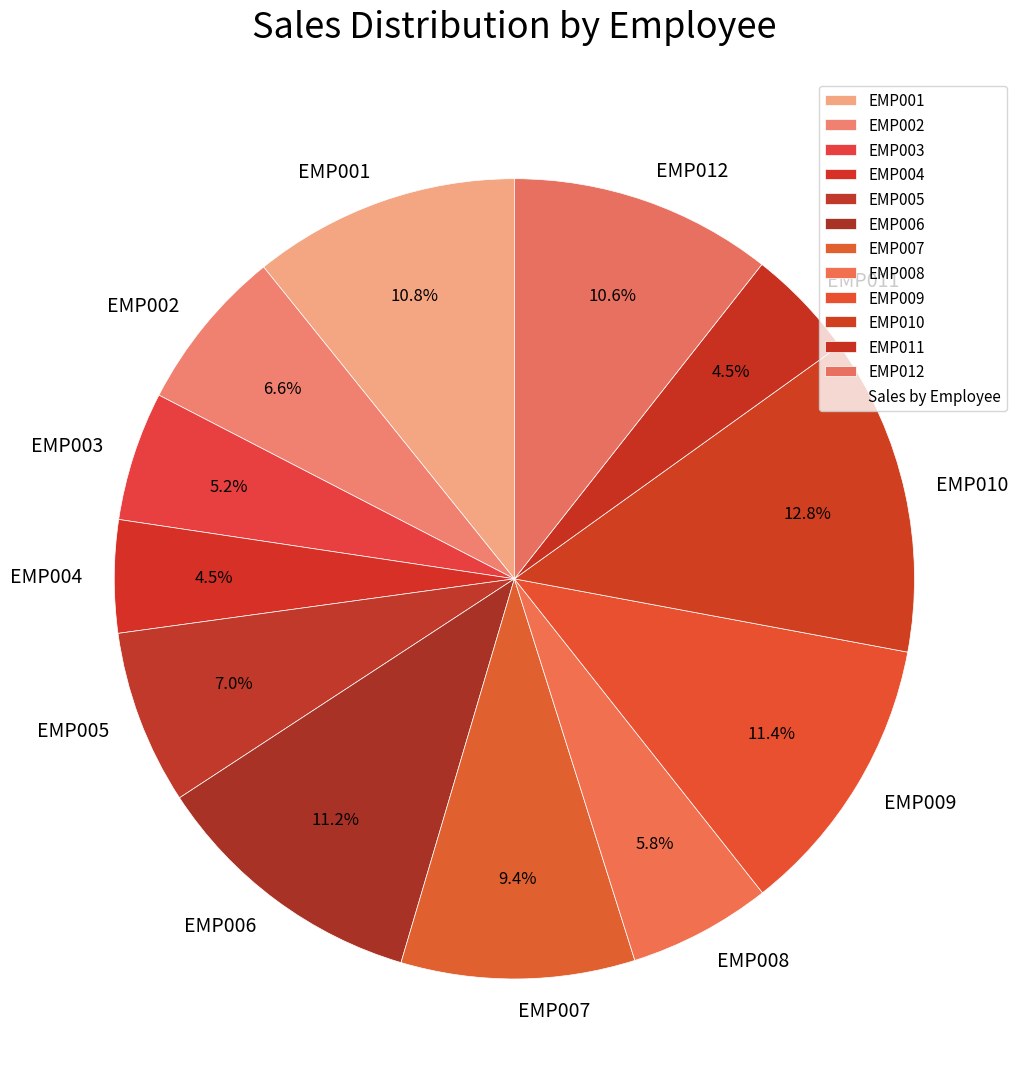

How many slices are in this pie chart?

12